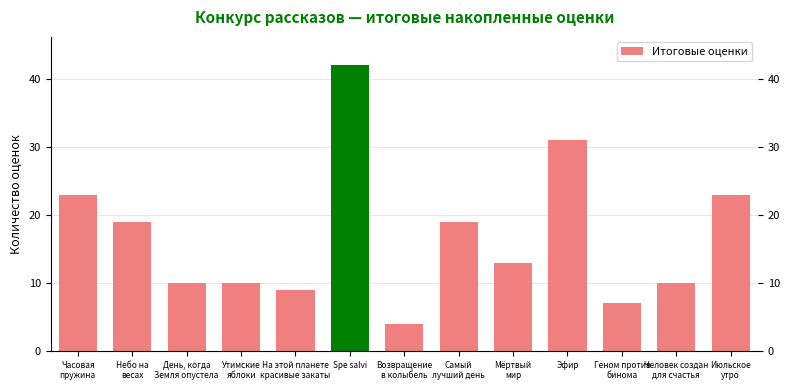

What is the value of the 4th bar from the left?

10